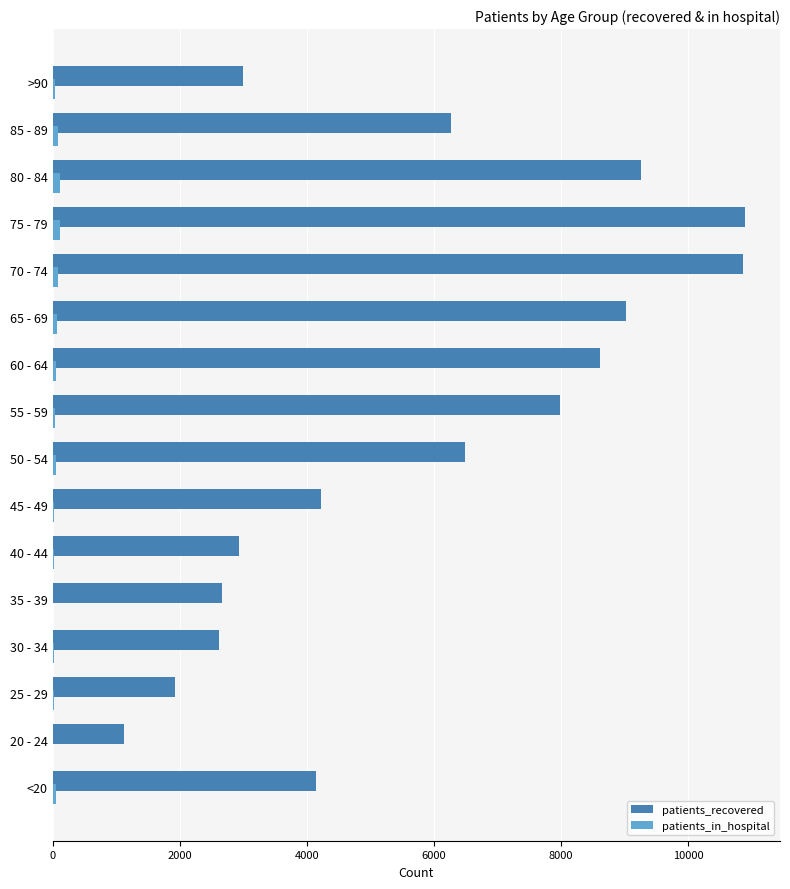

What is the maximum value for patients_recovered?

10899